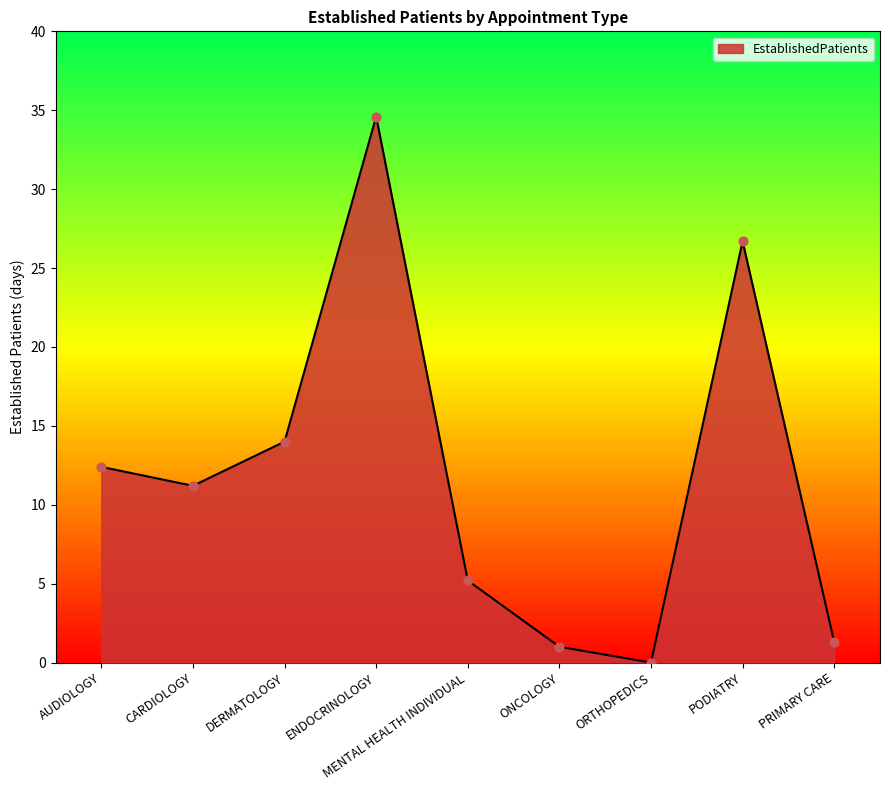

Between MENTAL HEALTH INDIVIDUAL and PODIATRY, which is larger?

PODIATRY